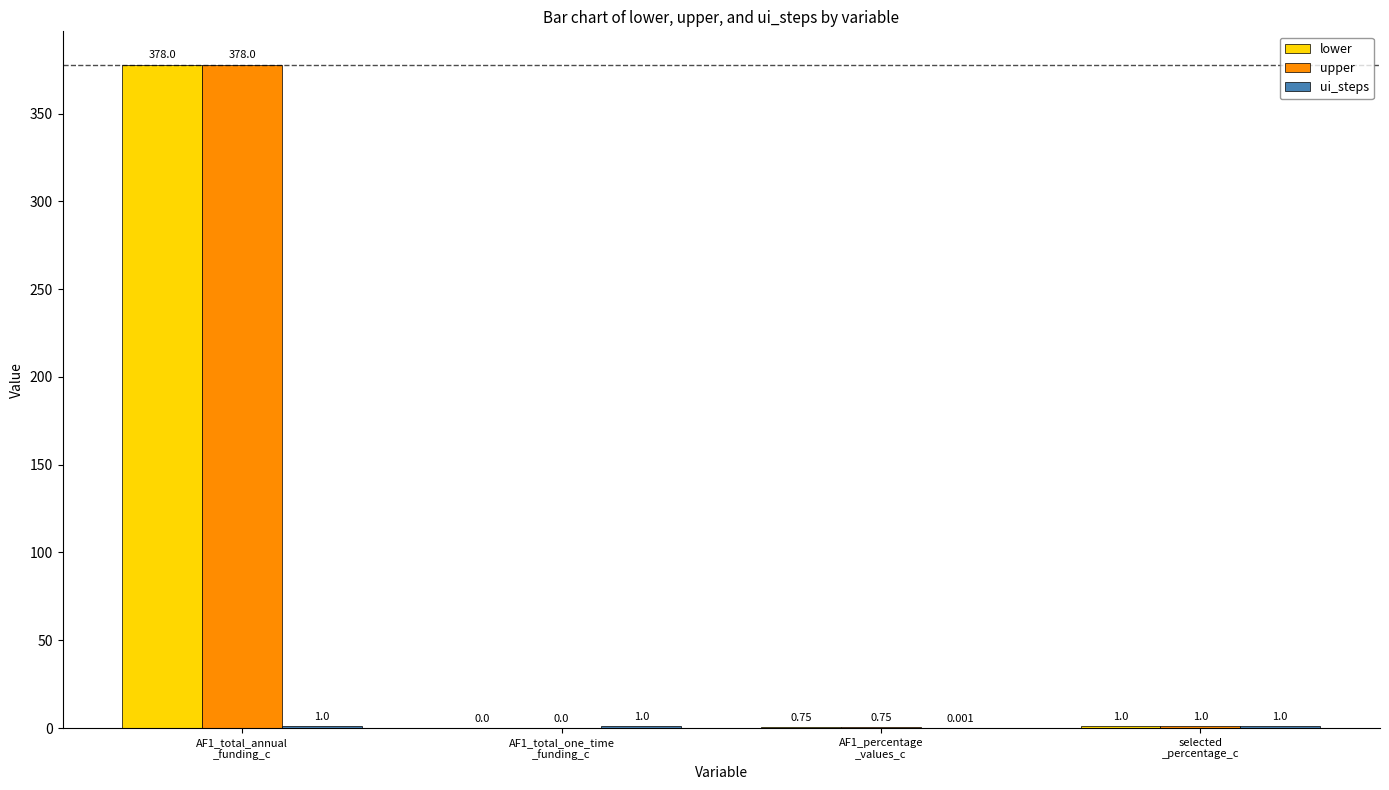

How many distinct data groups are displayed?

3